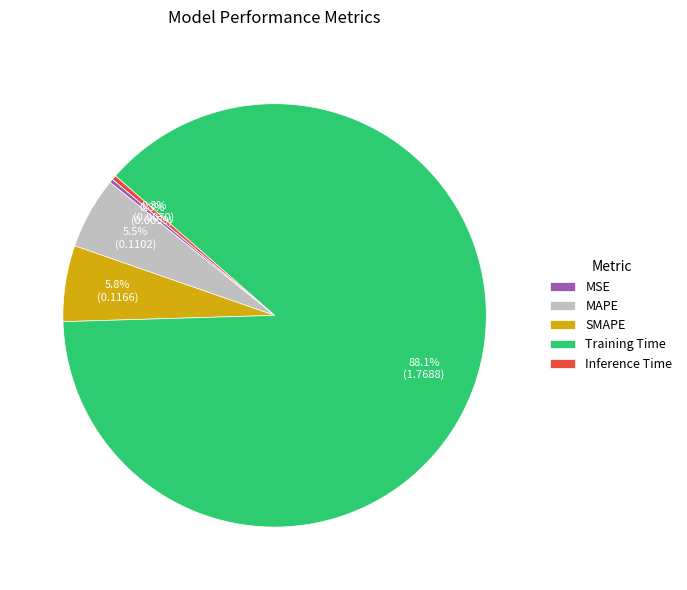

How many slices are in this pie chart?

5